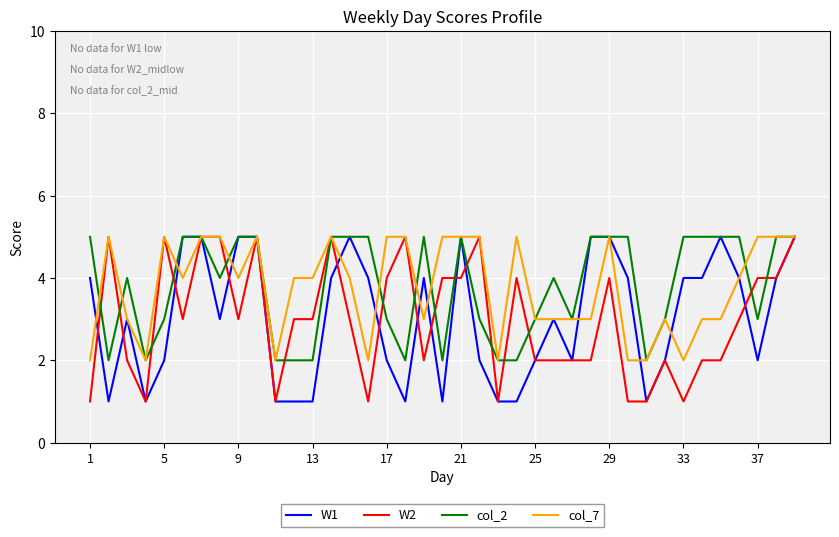

What is the maximum value for col_7?

5